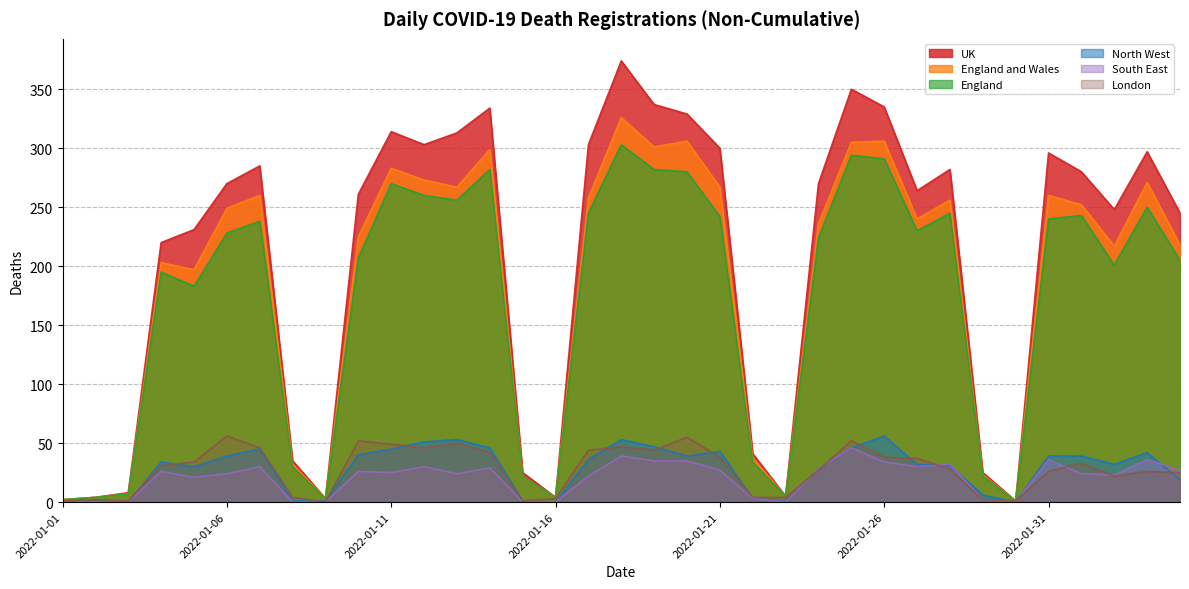

Rank the series at 2022-01-13 from highest to lowest value.

UK, England and Wales, England, North West, London, South East